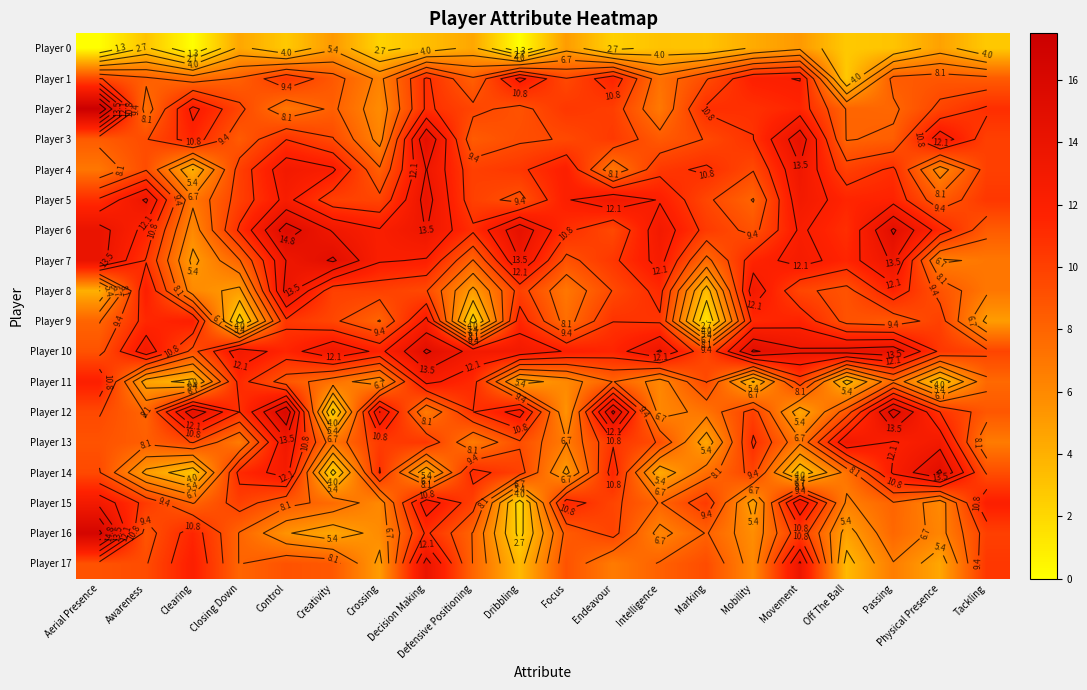

At which label does Player 9 first exceed 10?

Awareness